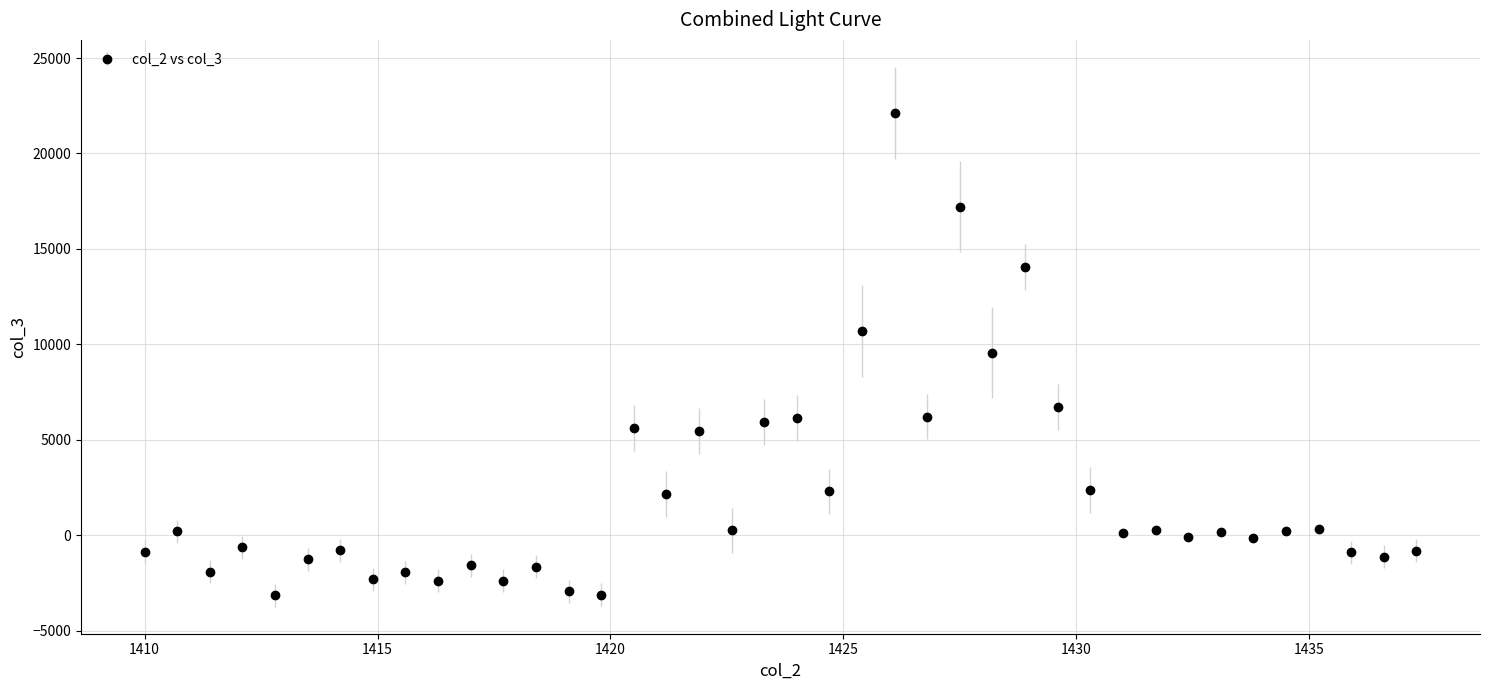

What is the value of the 27th point from the left?

9569.0